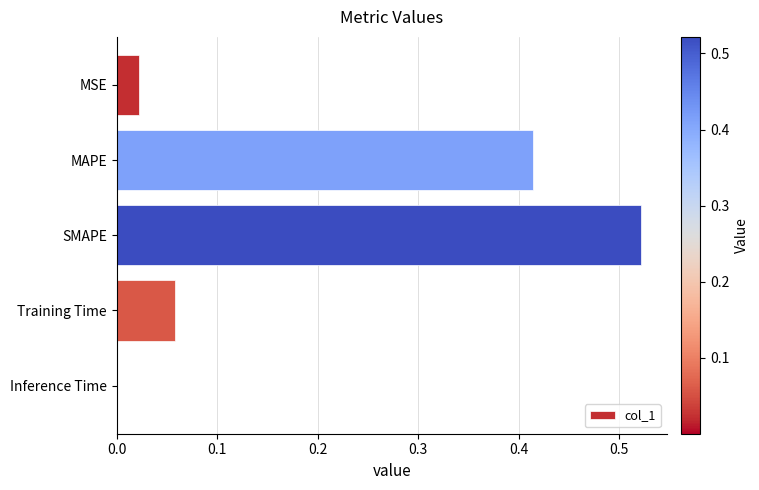

Which category has the highest value across all series?

SMAPE